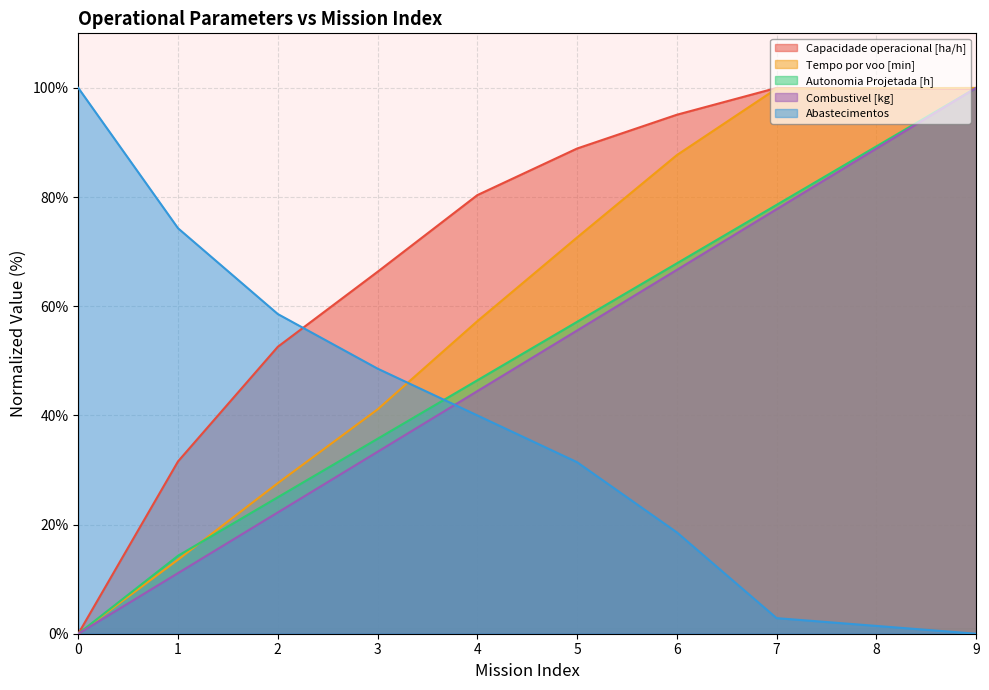

How many lines are shown in the chart?

5